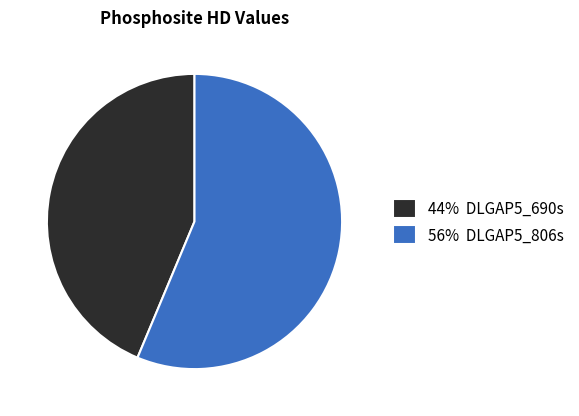

Do 56% DLGAP5_806s and 44% DLGAP5_690s together represent more than half of the pie?

Yes